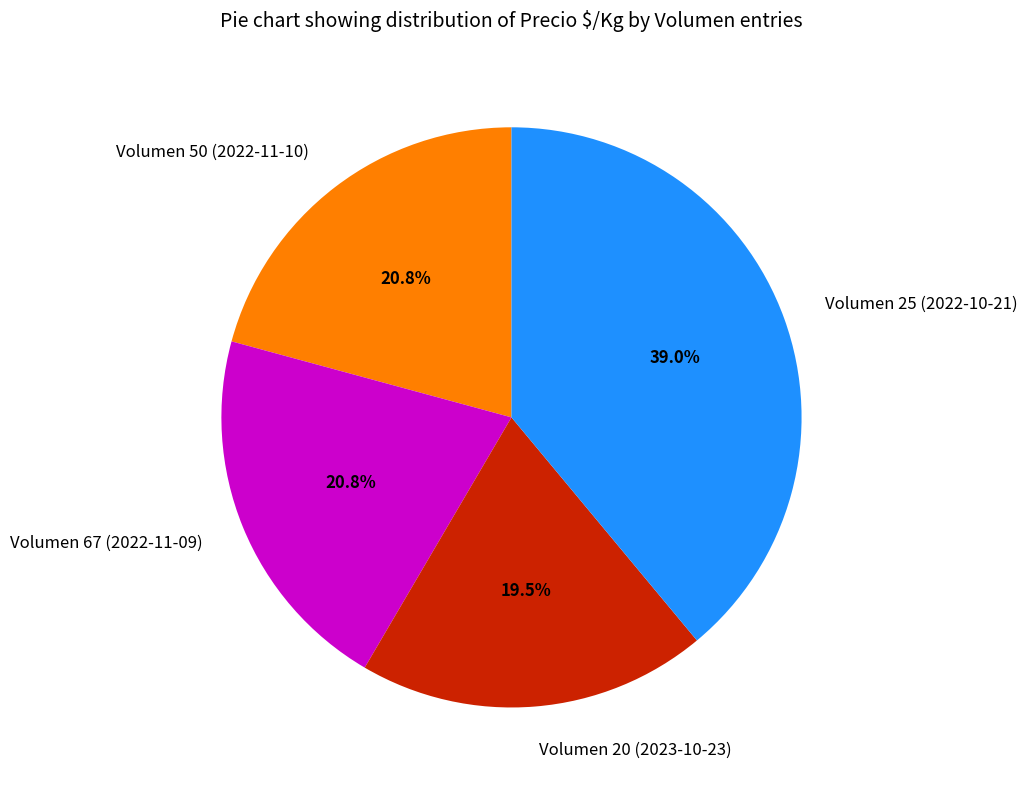

To the nearest percent, what is the combined percentage of Volumen 25 (2022-10-21) and Volumen 67 (2022-11-09)?

60%